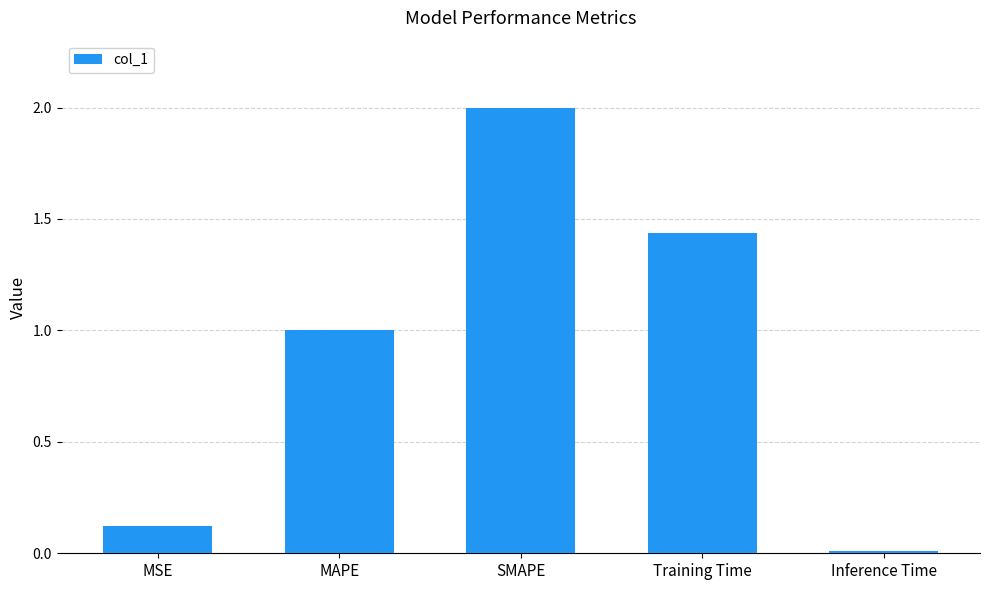

True or false: the data shows 2.0 at SMAPE.

True